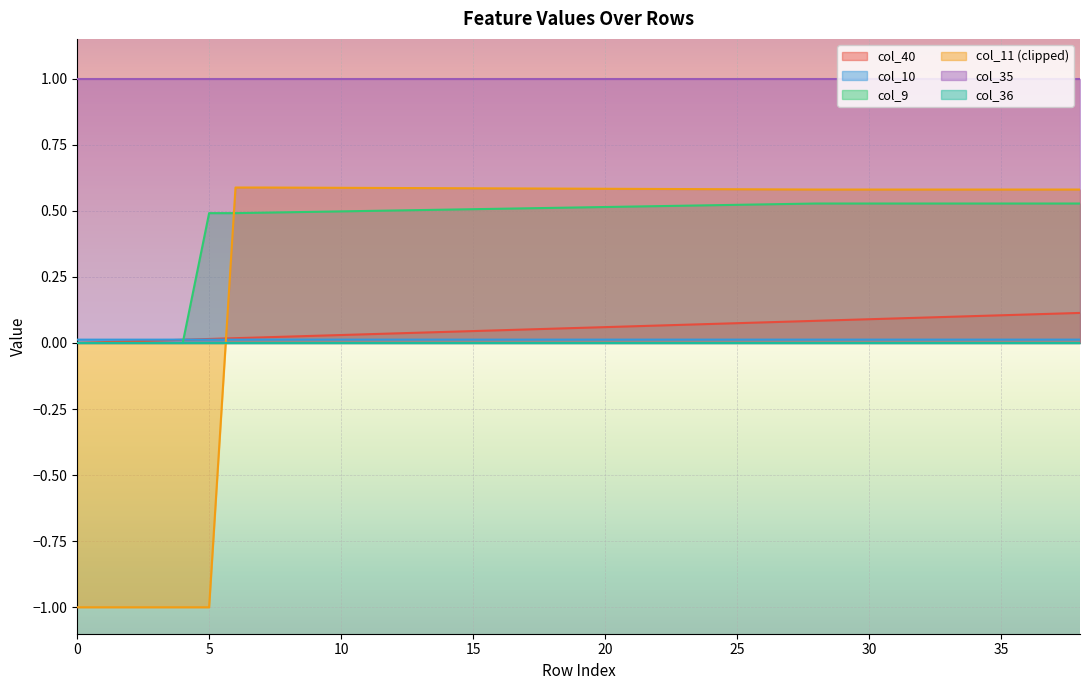

Read the col_9 value at 12.

0.5